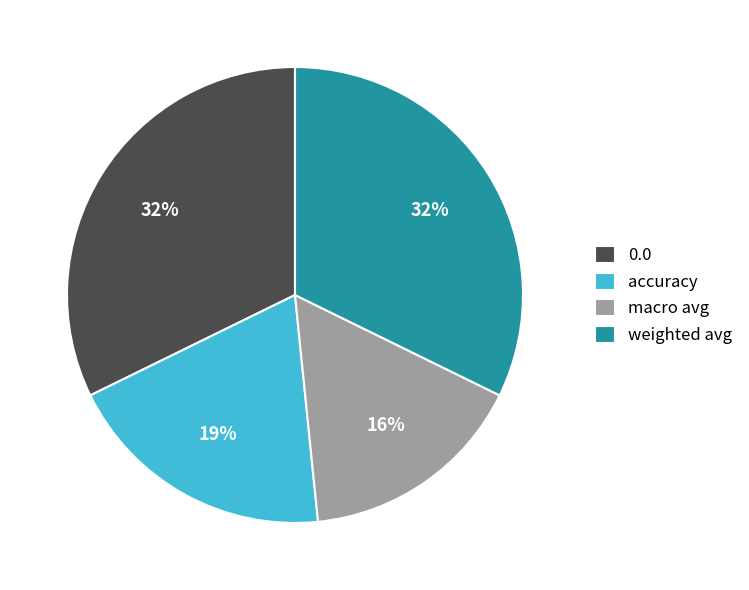

Between macro avg and weighted avg, which is larger?

weighted avg